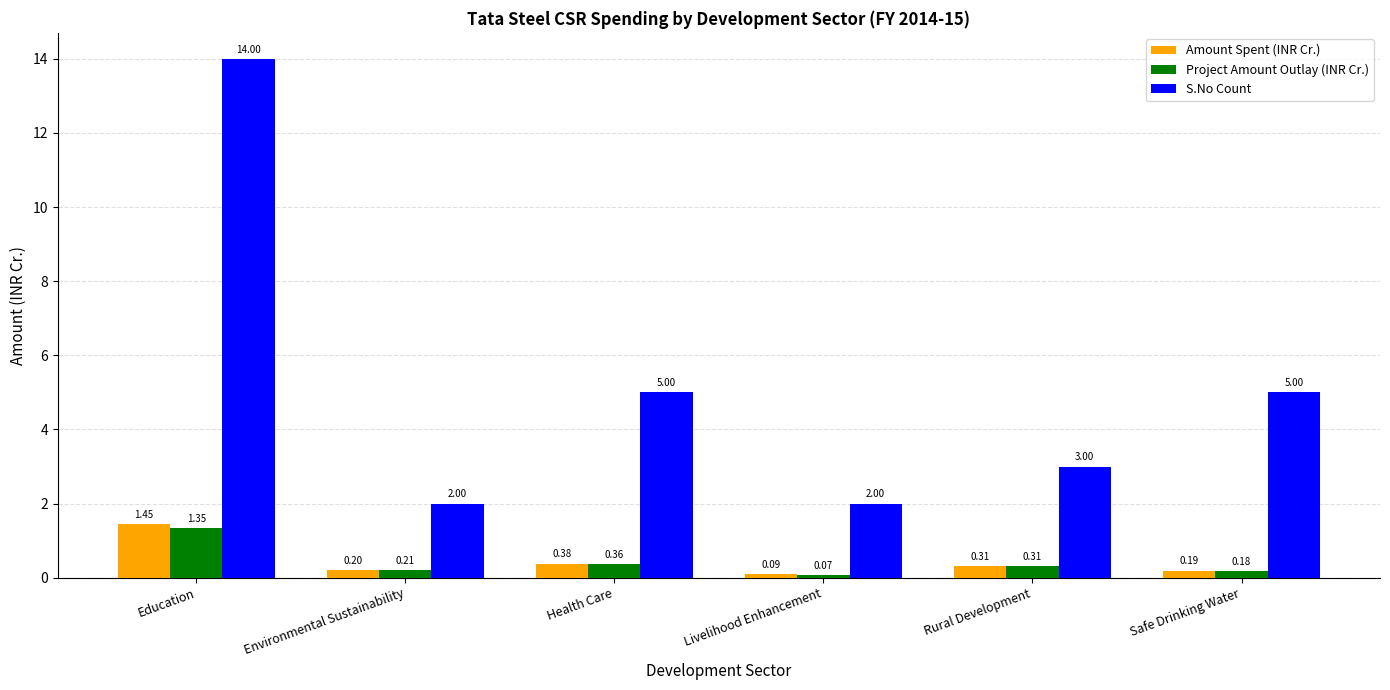

What is the difference between the S.No Count values at Safe Drinking Water and Education?

9.0